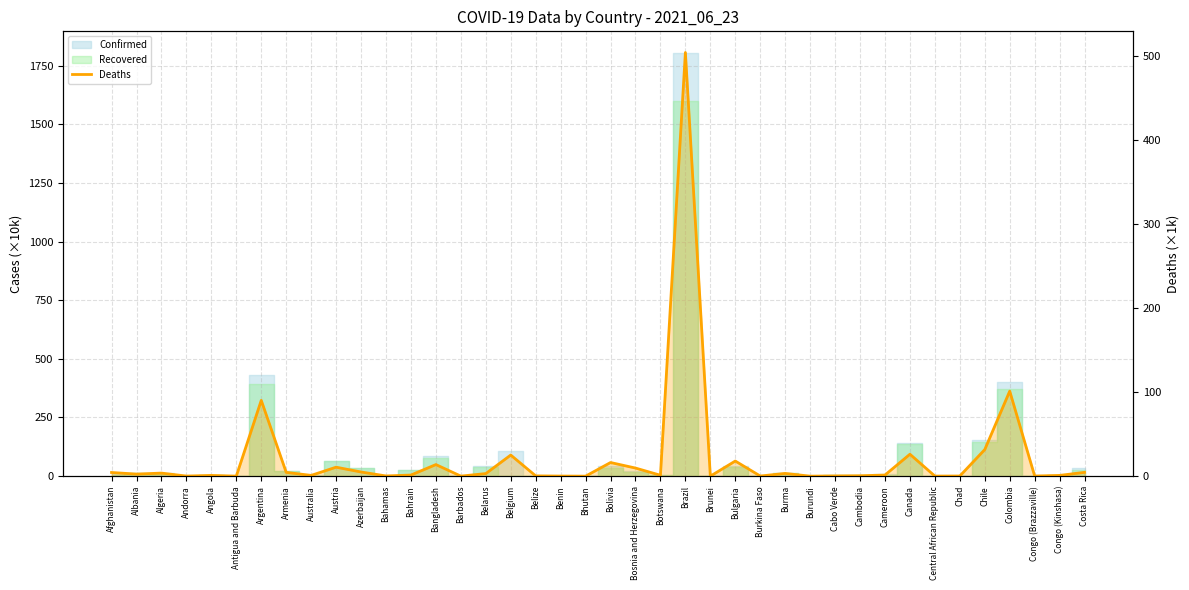

What is the value of the 32nd point from the left?

1.3